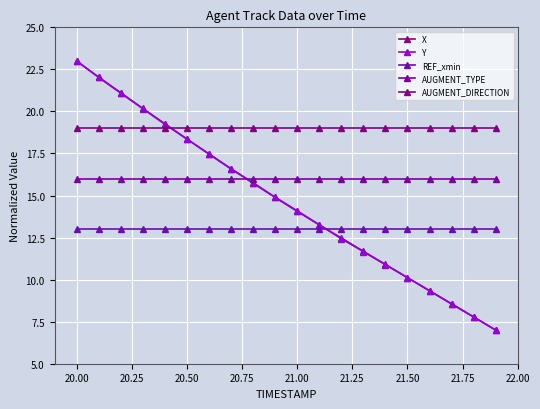

True or false: AUGMENT_DIRECTION and X intersect in this chart.

True